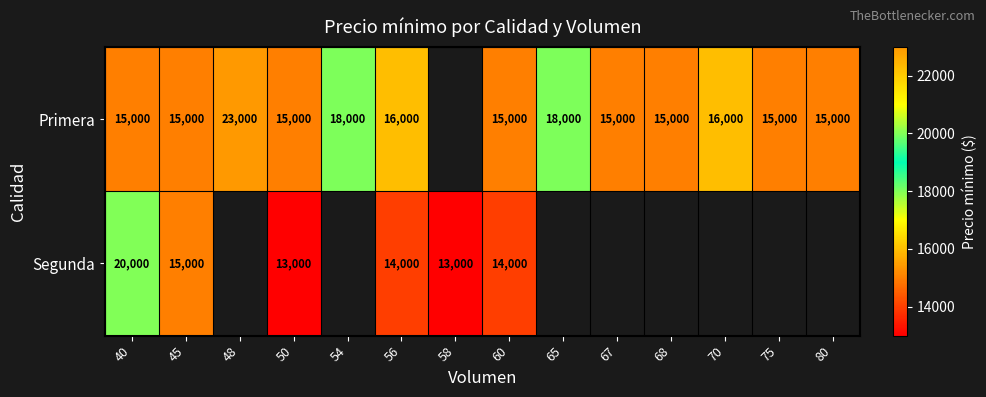

What is the total value across all series at 56?

30000